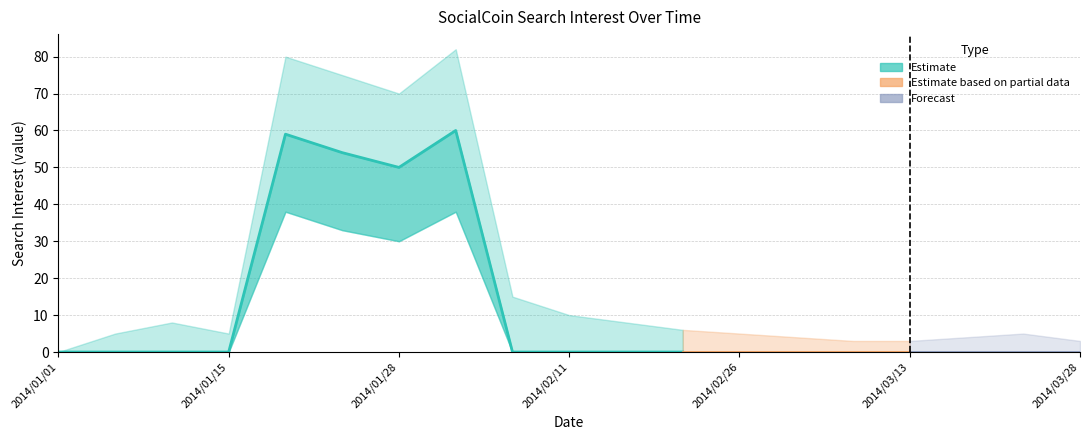

What is the difference between the highest and lowest values at 2014/03/08?

3